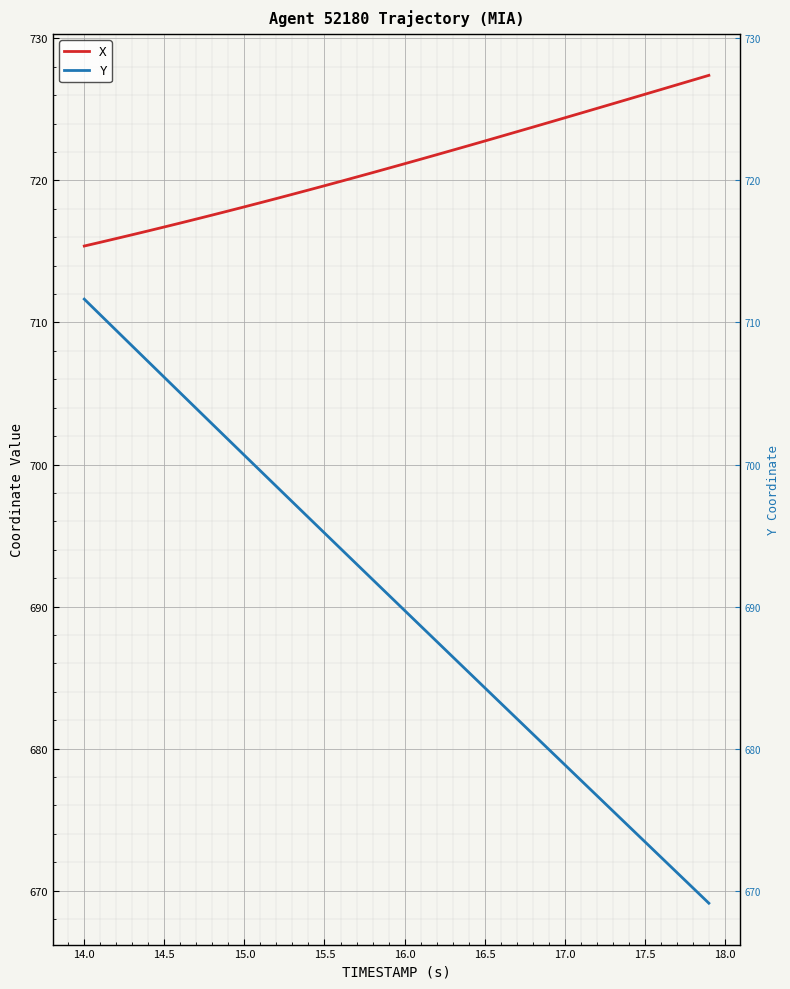

Rank the series by their maximum value, from highest to lowest.

X, Y